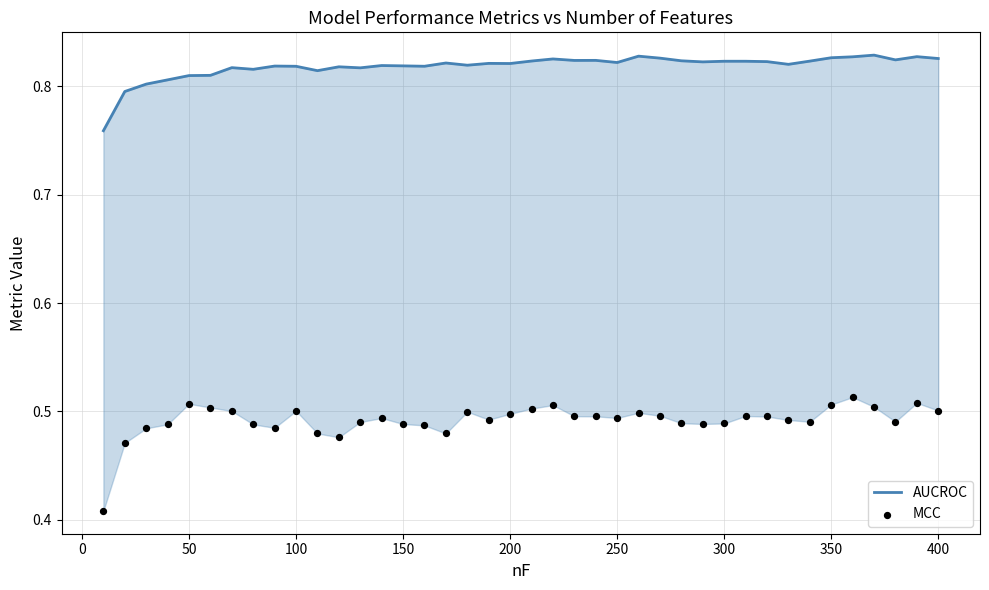

What are all the series names shown in the legend?

AUCROC, MCC